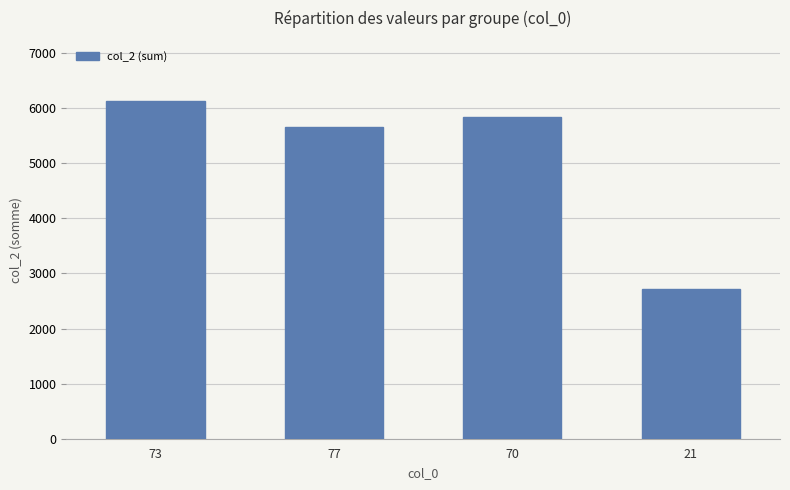

What is the greatest value displayed?

6120